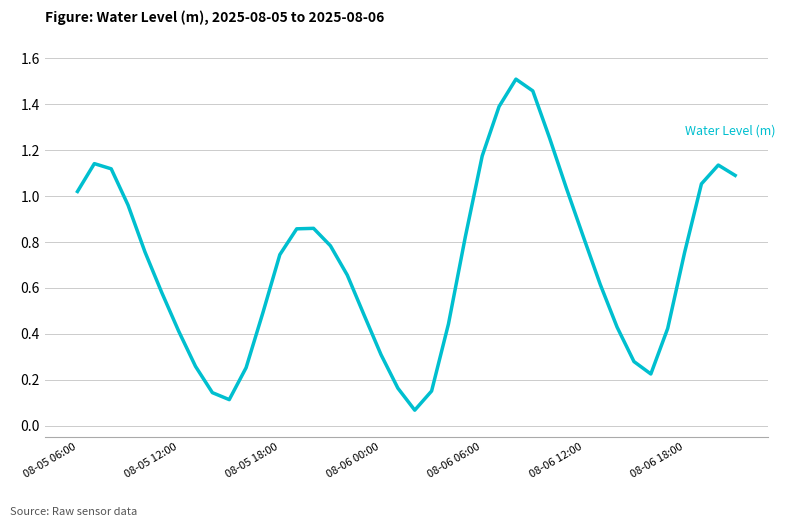

Does the chart display data point markers on the line(s)?

No